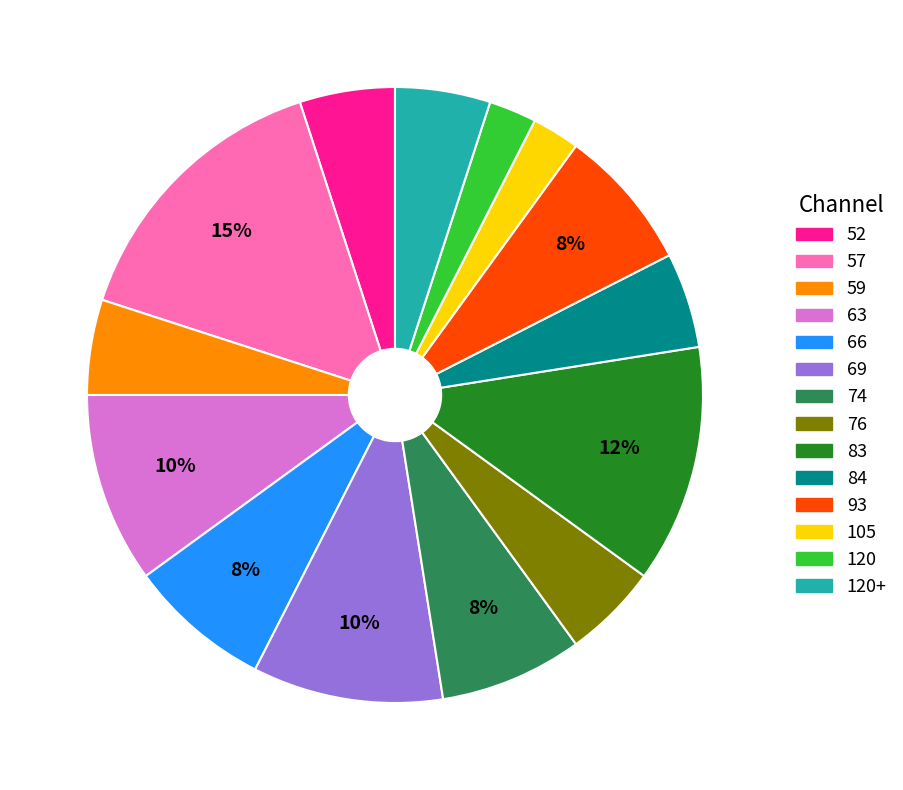

Is there any slice that represents more than half of the pie?

No